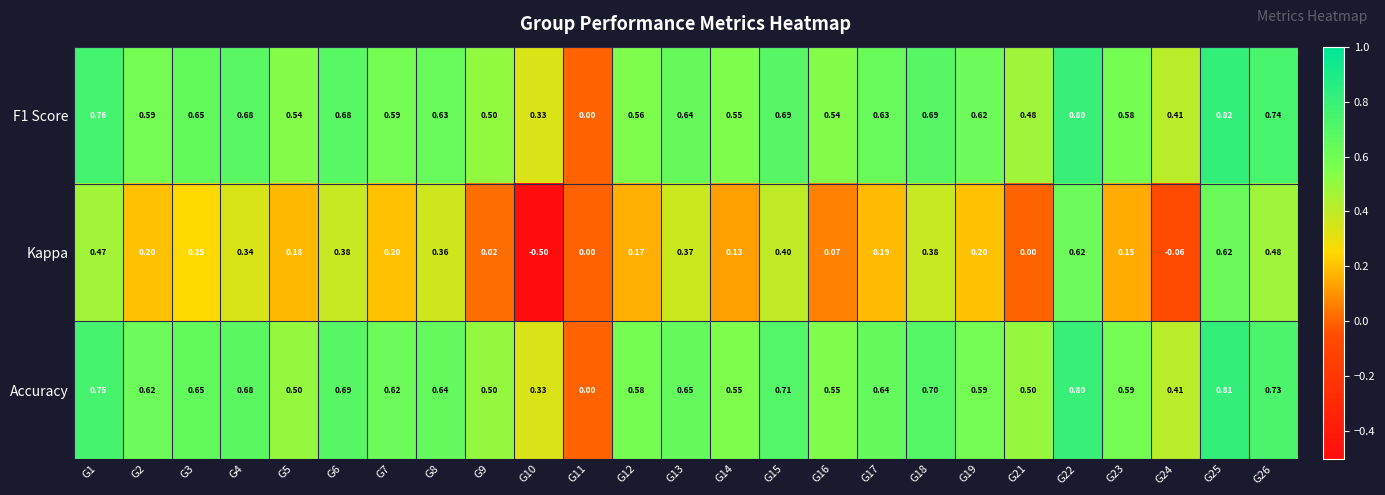

Which series changed the most between G3 and G12?

F1 Score